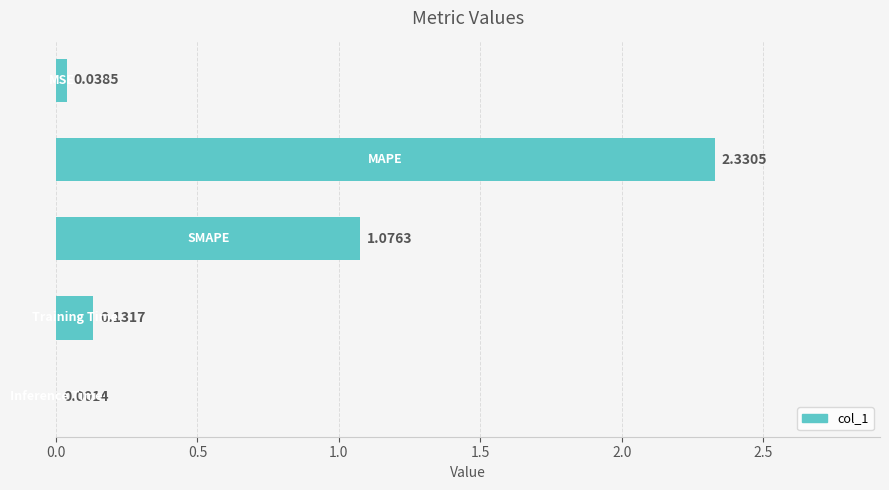

What is the sum of all values?

3.6